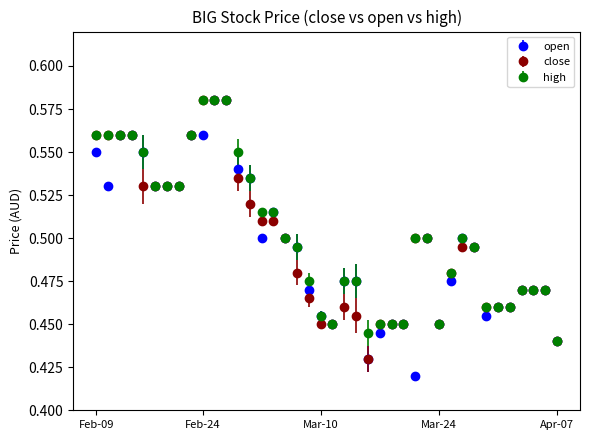

True or false: high has more than 0 points higher than both neighbors.

True